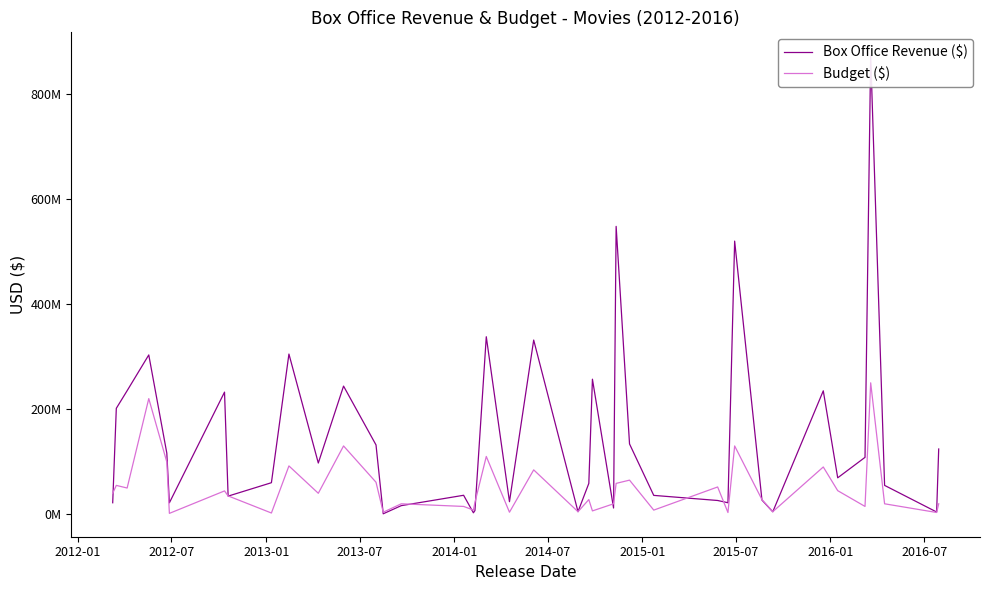

How many distinct data groups are displayed?

2